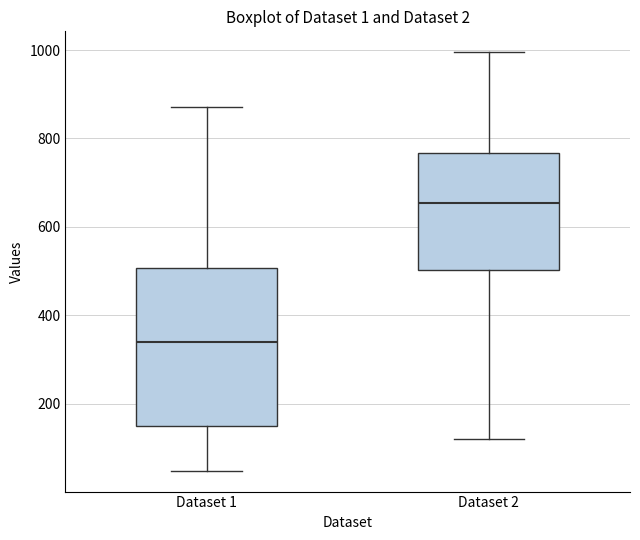

Which box is the tallest, from its lower edge to its upper edge?

Dataset 1